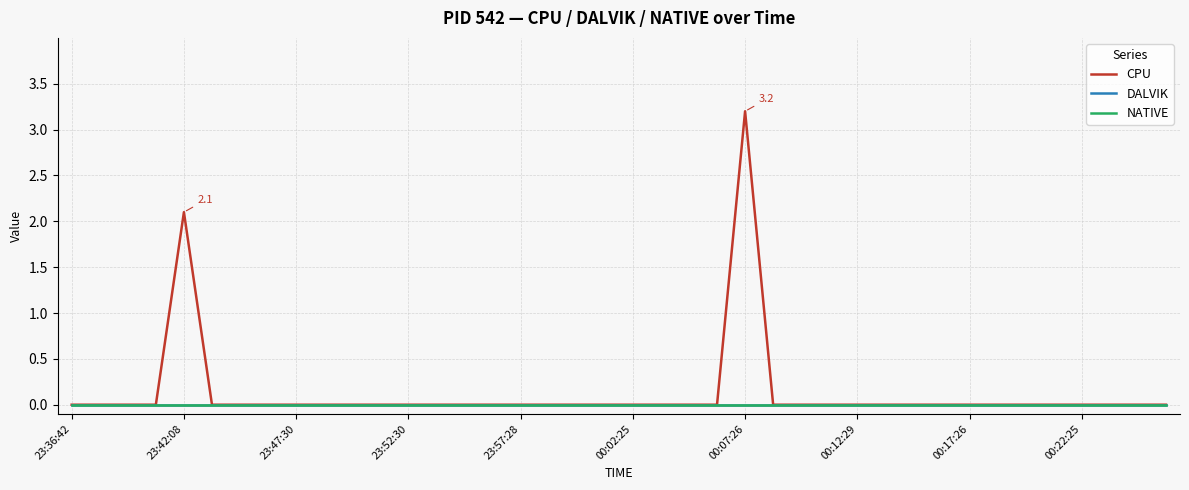

Does the chart have visible grid lines?

Yes